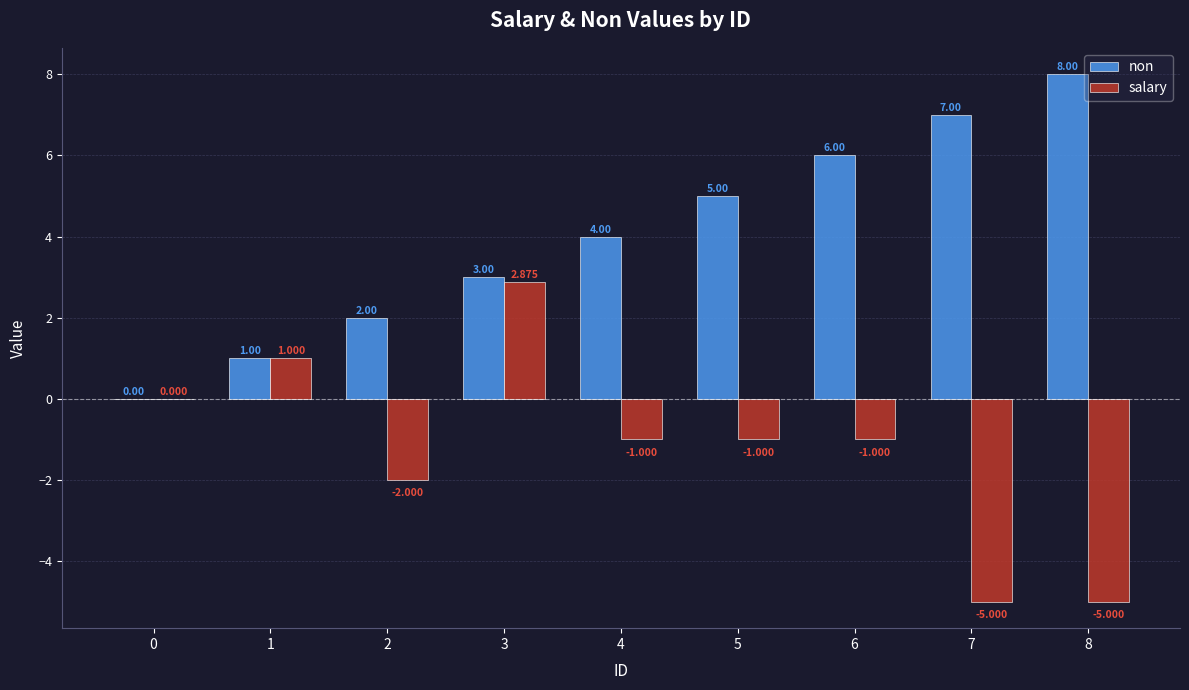

True or false: salary has a value of 0.0 at 0.

True